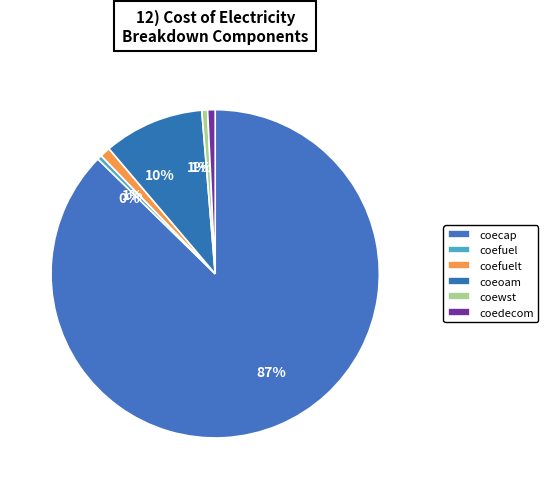

Is there any slice that represents more than half of the pie?

Yes